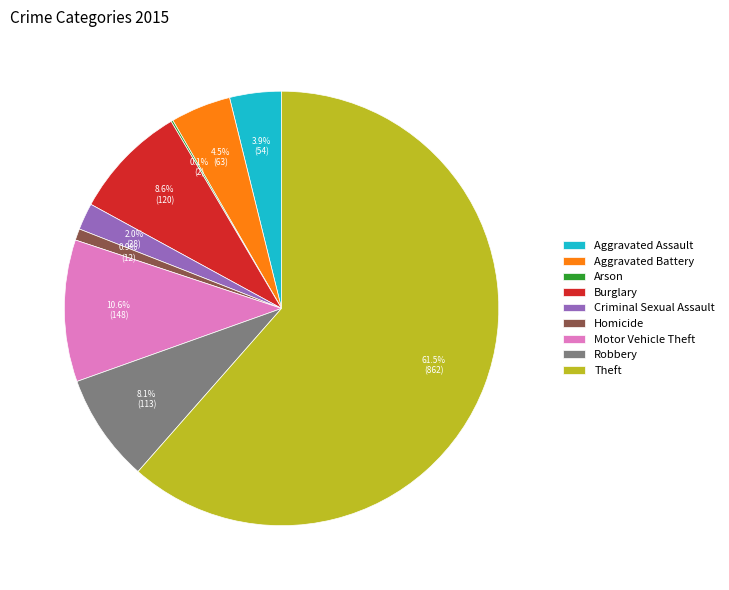

How much of the chart is everything except Aggravated Assault?

96.1%